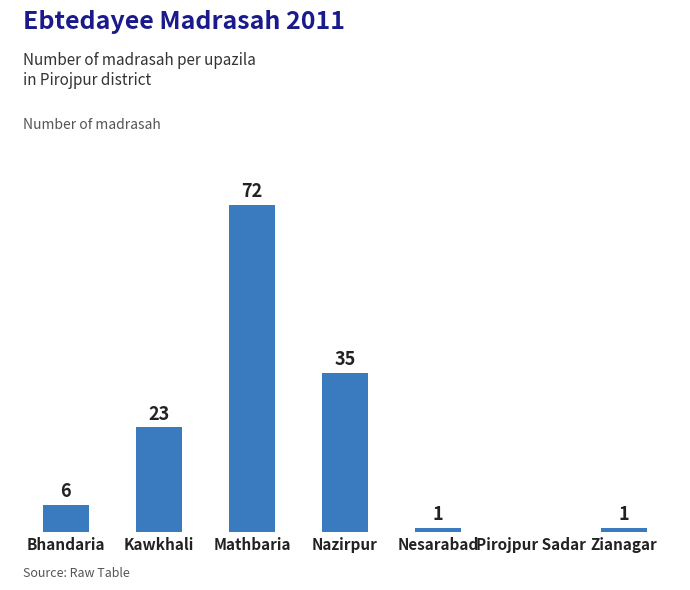

Between Mathbaria and Nazirpur, which is larger?

Mathbaria